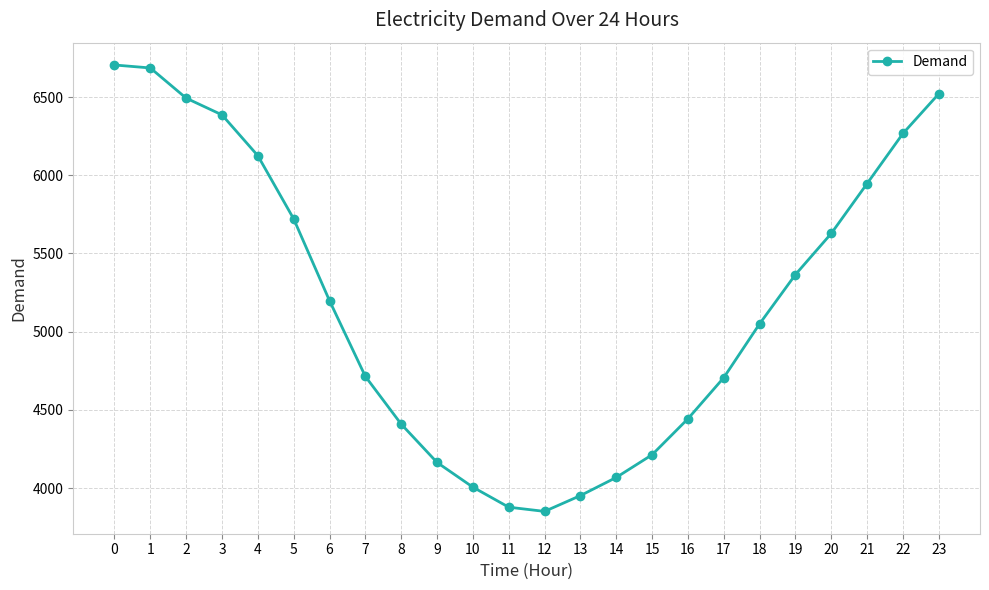

The value at 11 is 6207. True or false?

False